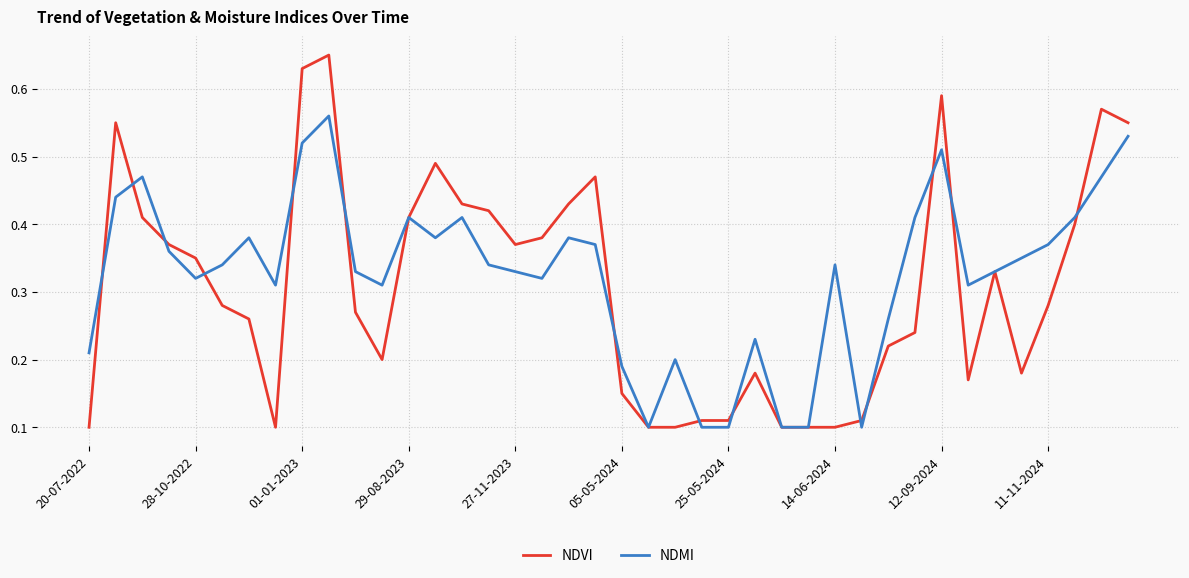

Which series has the widest spread of values?

NDVI